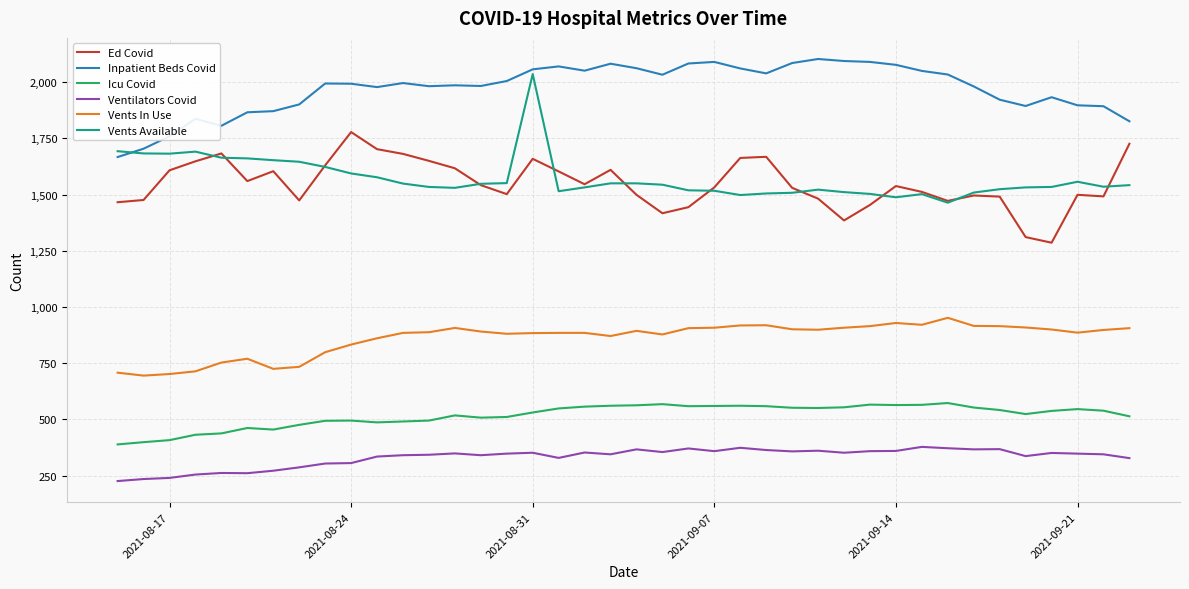

Which series has the largest total across all categories?

Inpatient Beds Covid